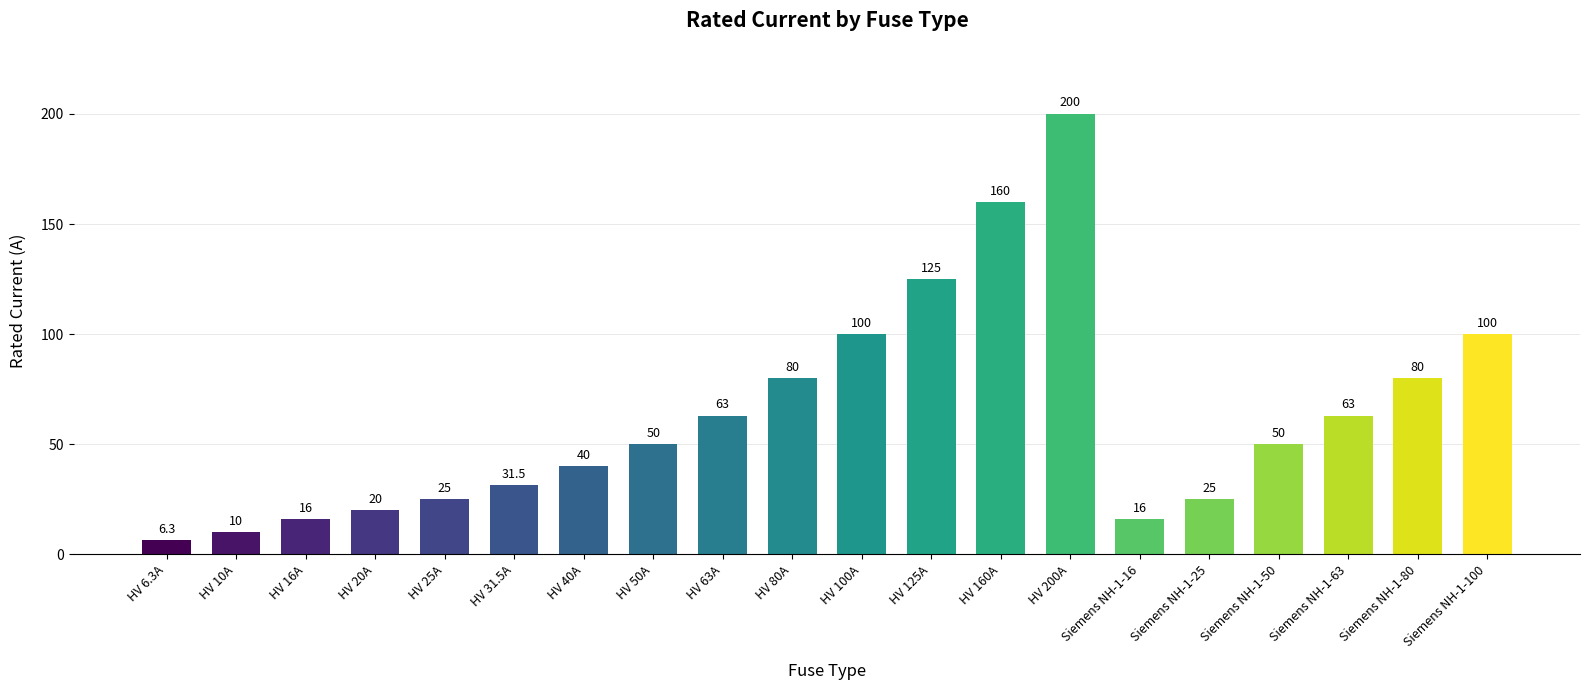

The value at HV 100A is 50.8. True or false?

False